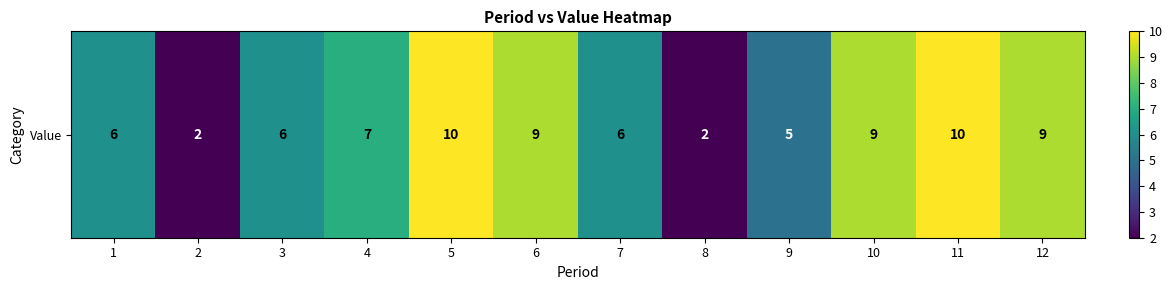

Reading left to right, transcribe all the data shown in this chart.

6	2	6	7	10	9	6	2	5	9	10	9